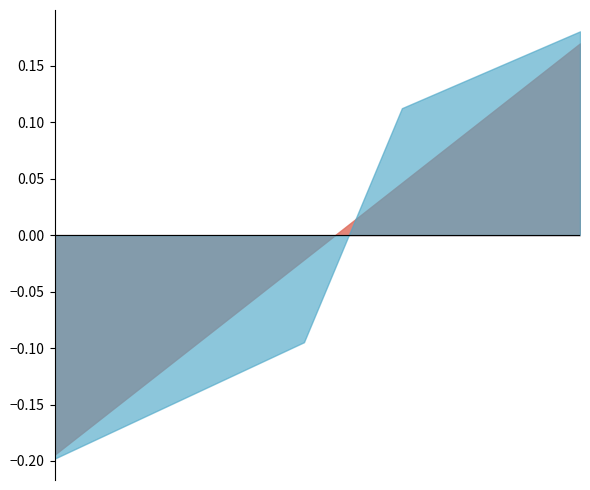

How many times do Eligible% and Discipline% cross each other?

1